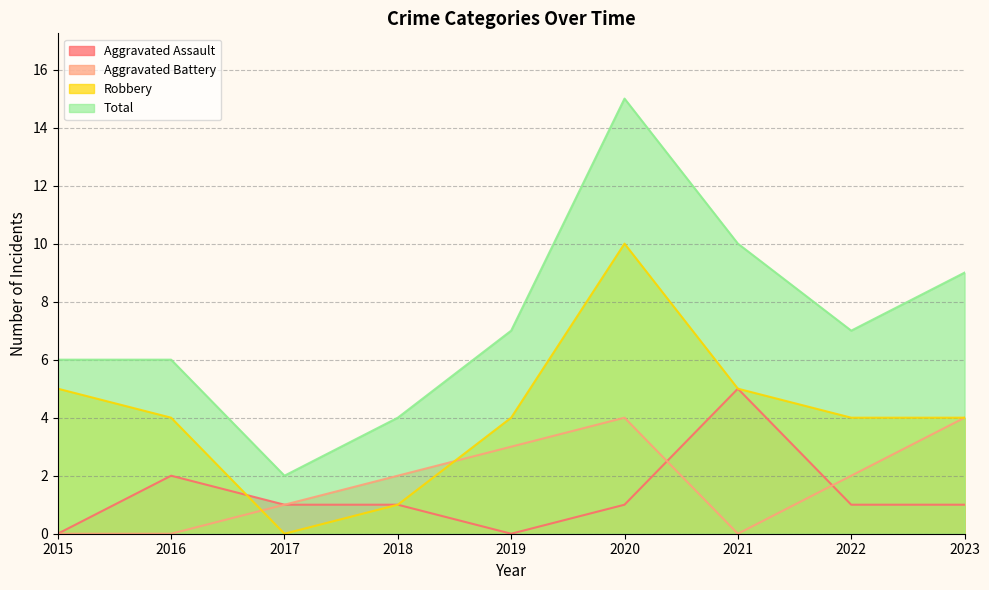

How many lines are shown in the chart?

4